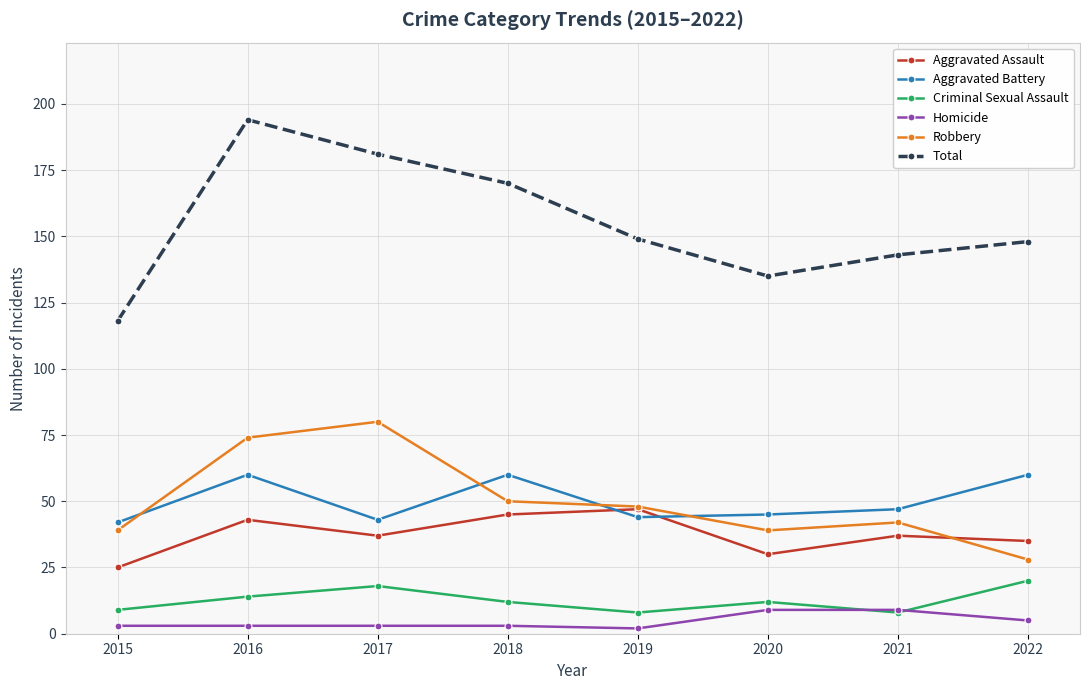

Reading left to right, transcribe all the data shown in this chart.

Aggravated Assault: 2015=25	2016=43	2017=37	2018=45	2019=47	2020=30	2021=37	2022=35
Aggravated Battery: 2015=42	2016=60	2017=43	2018=60	2019=44	2020=45	2021=47	2022=60
Criminal Sexual Assault: 2015=9	2016=14	2017=18	2018=12	2019=8	2020=12	2021=8	2022=20
Homicide: 2015=3	2016=3	2017=3	2018=3	2019=2	2020=9	2021=9	2022=5
Robbery: 2015=39	2016=74	2017=80	2018=50	2019=48	2020=39	2021=42	2022=28
Total: 2015=118	2016=194	2017=181	2018=170	2019=149	2020=135	2021=143	2022=148